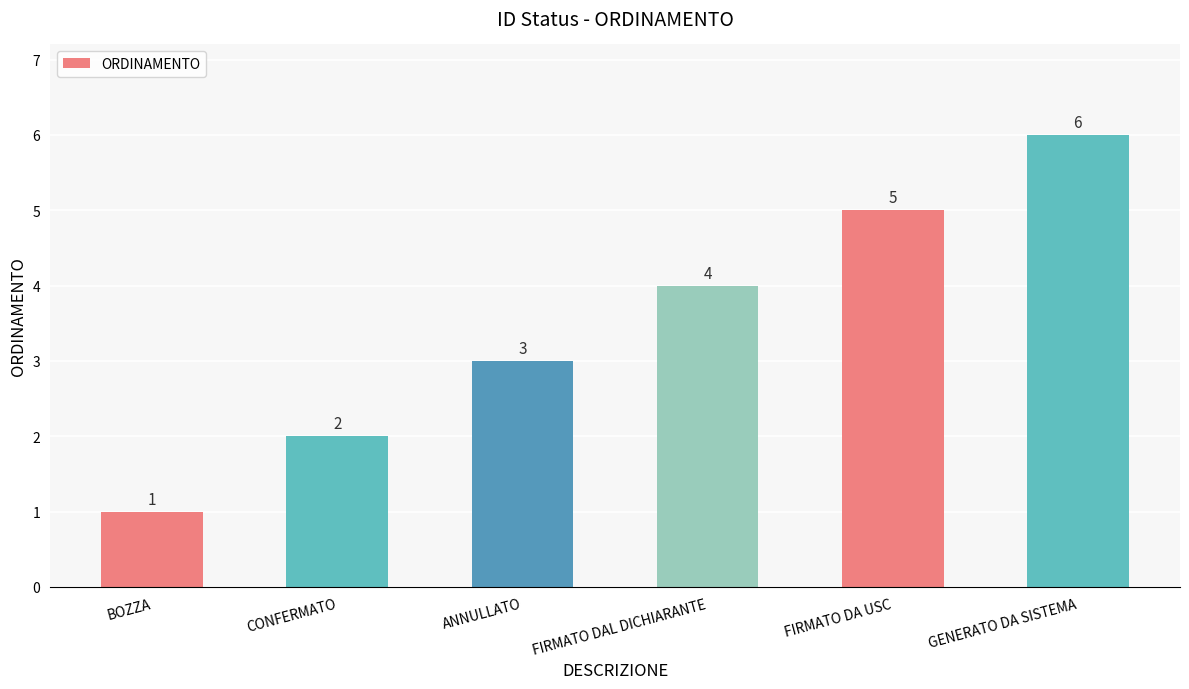

How many series are shown in this chart?

1